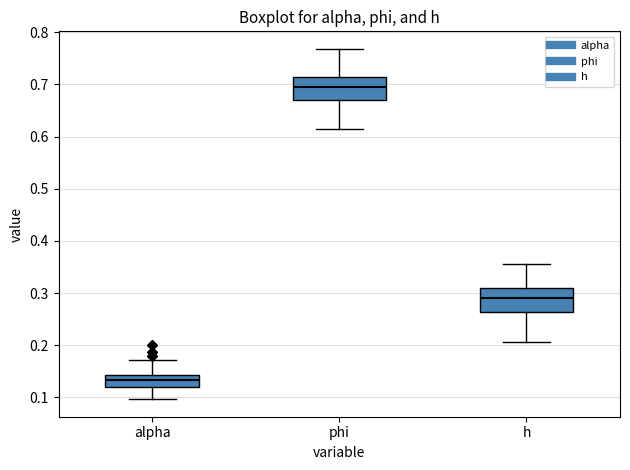

Where is the upper edge of the box for phi on the y-axis? The values are not printed on the chart, so give them approximately, as read against the axis.

0.71